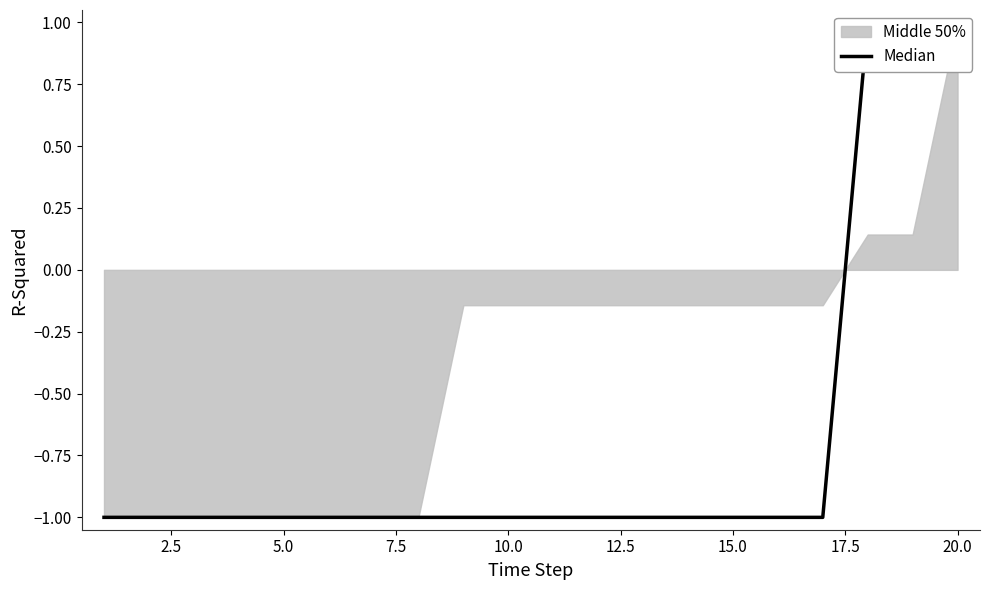

What position from the right is 2.5?

19